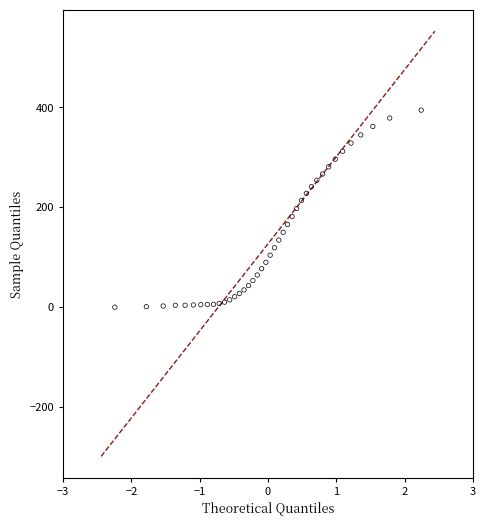

What is the range of Y values (max minus min)?

394.7